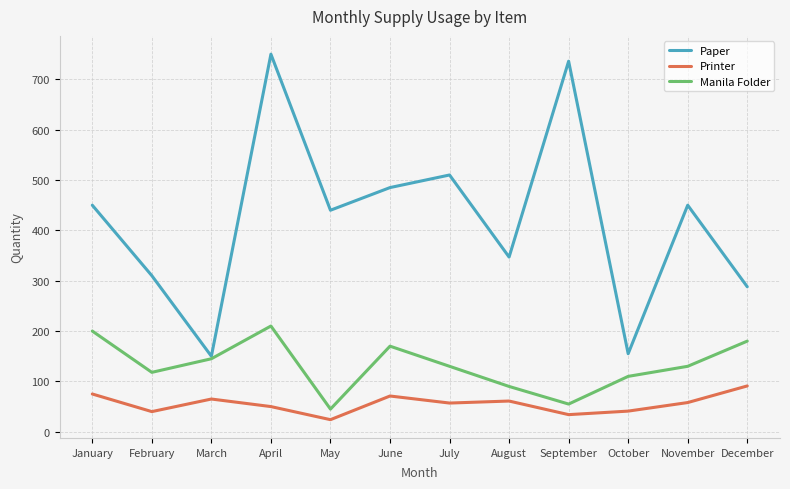

How many categories are shown in the chart?

12